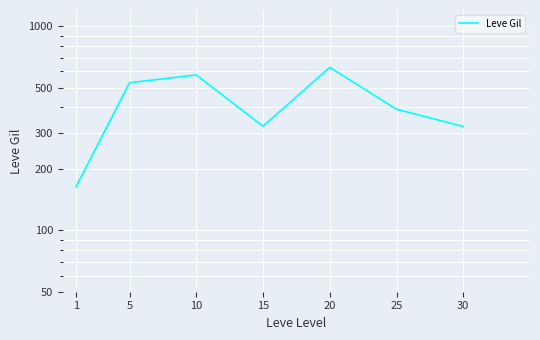

Read the value at 30.

322.5